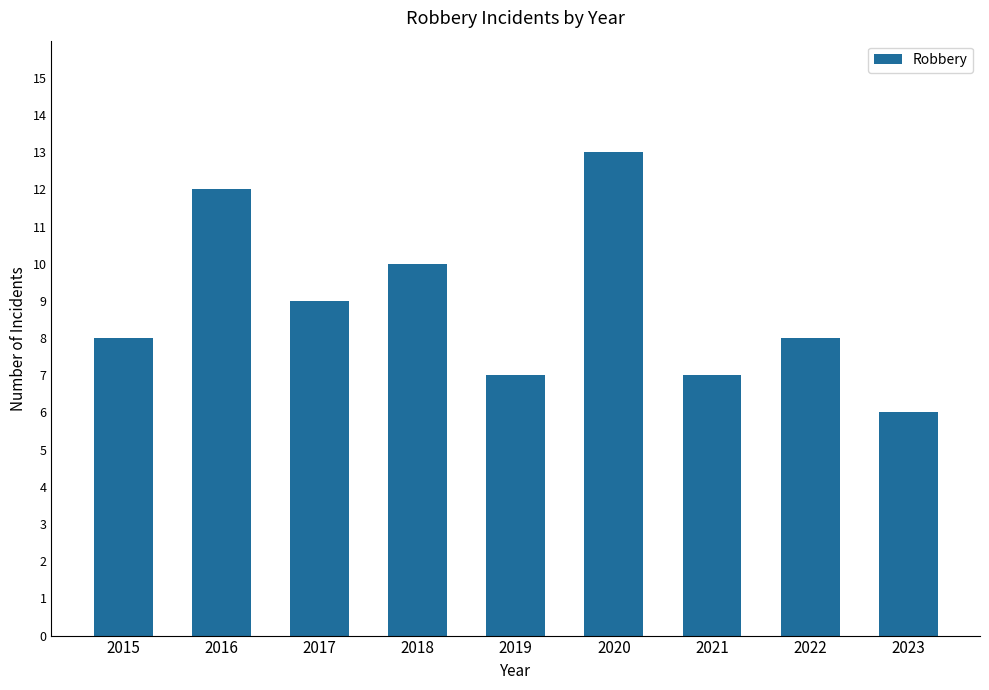

Where is the data nearest to the value 9?

2017